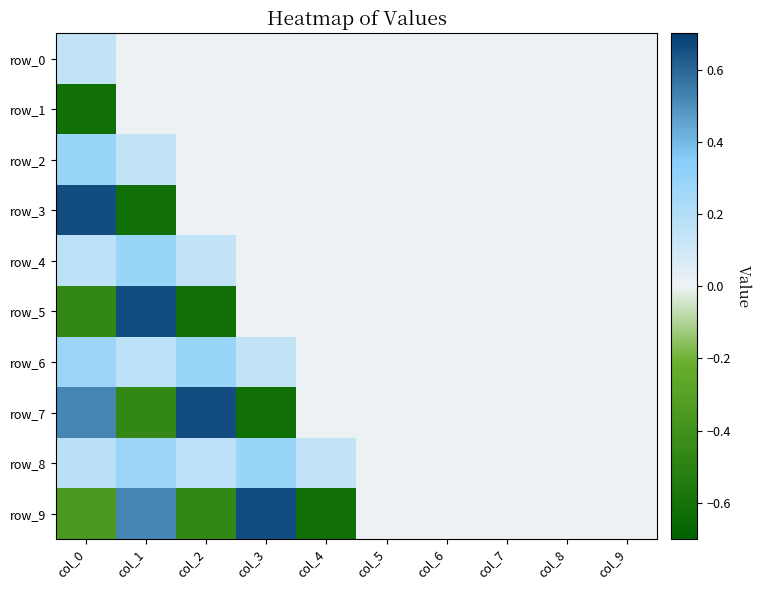

Which series has the largest total across all categories?

row_8